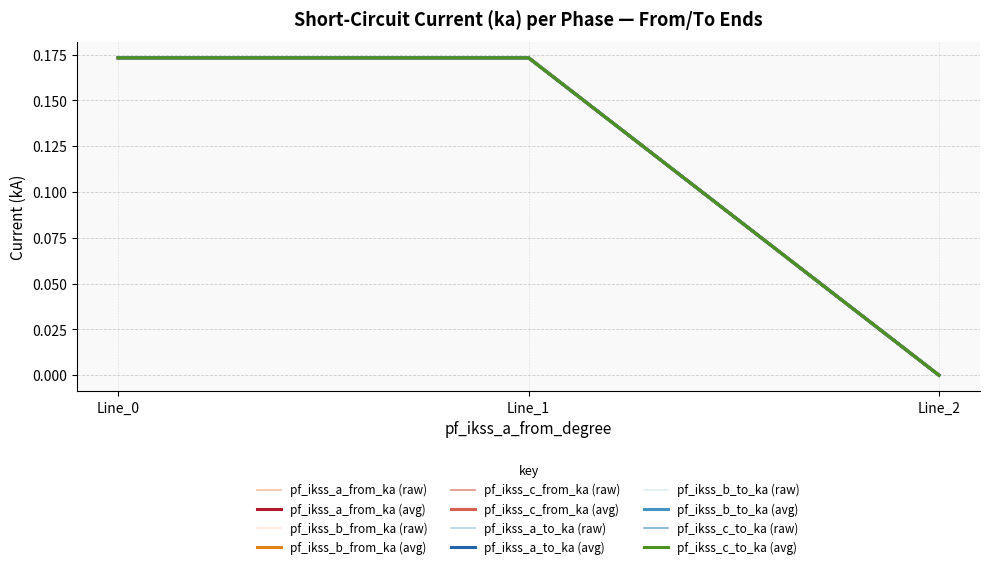

List the series in order of their peak value, lowest first.

pf_ikss_a_from_ka, pf_ikss_a_to_ka, pf_ikss_c_to_ka, pf_ikss_b_to_ka, pf_ikss_b_from_ka, pf_ikss_c_from_ka